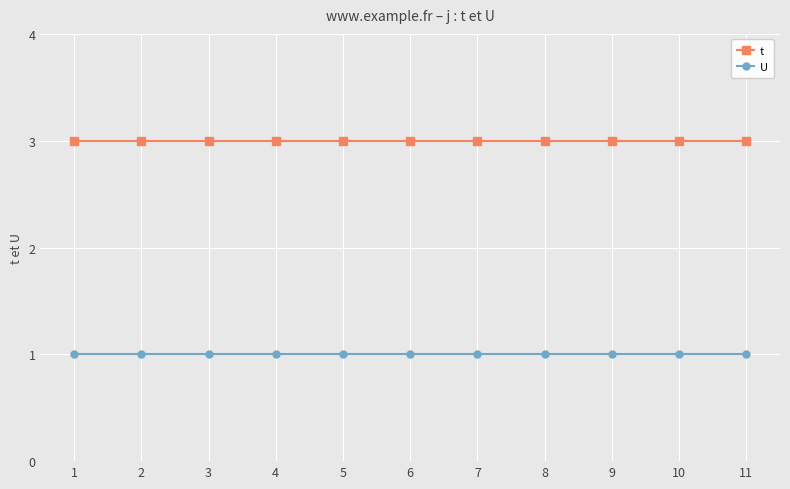

At how many categories does at least one series exceed 1?

11